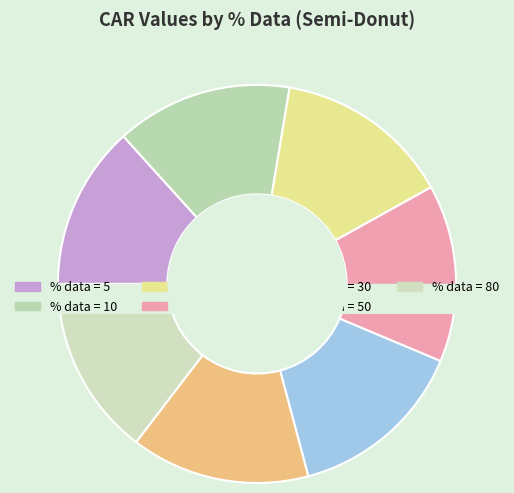

Which category has the biggest portion of the pie?

80